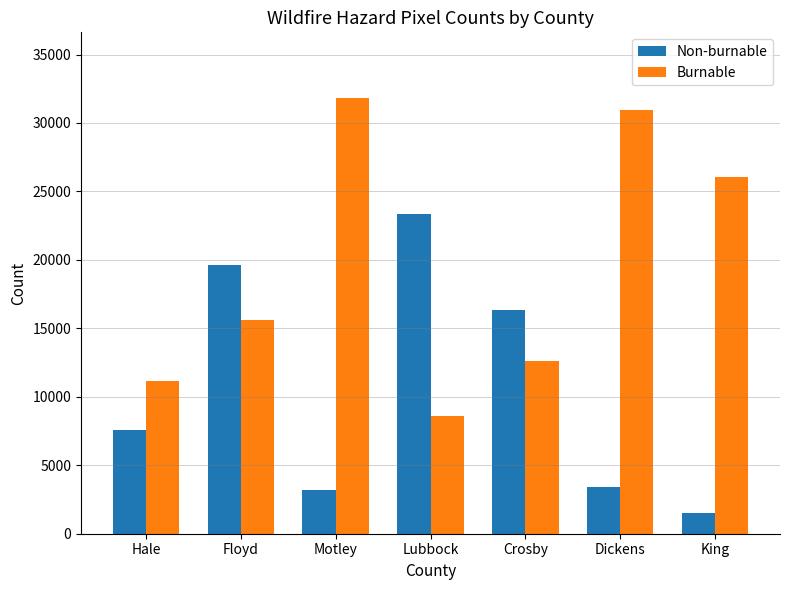

Between Floyd and Crosby, which series saw the biggest shift?

Non-burnable